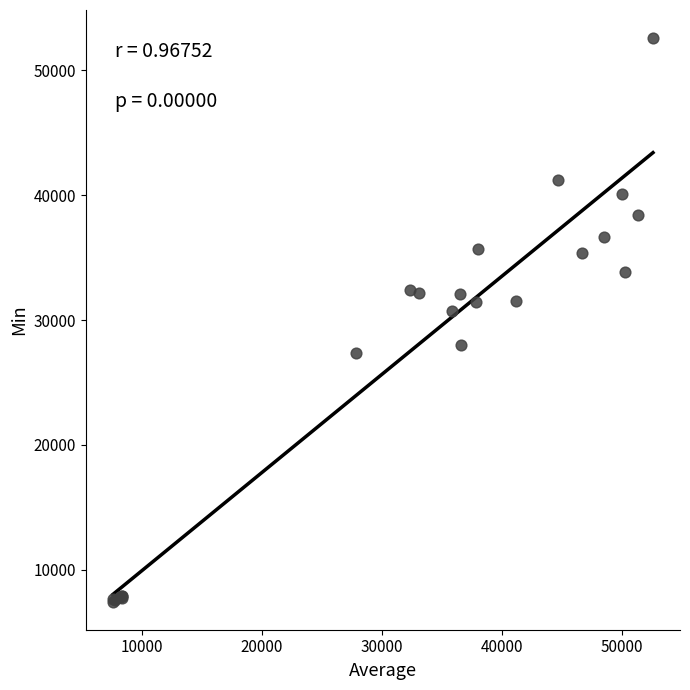

What Y value in the scatter plot is closest to 30018?

30766.8